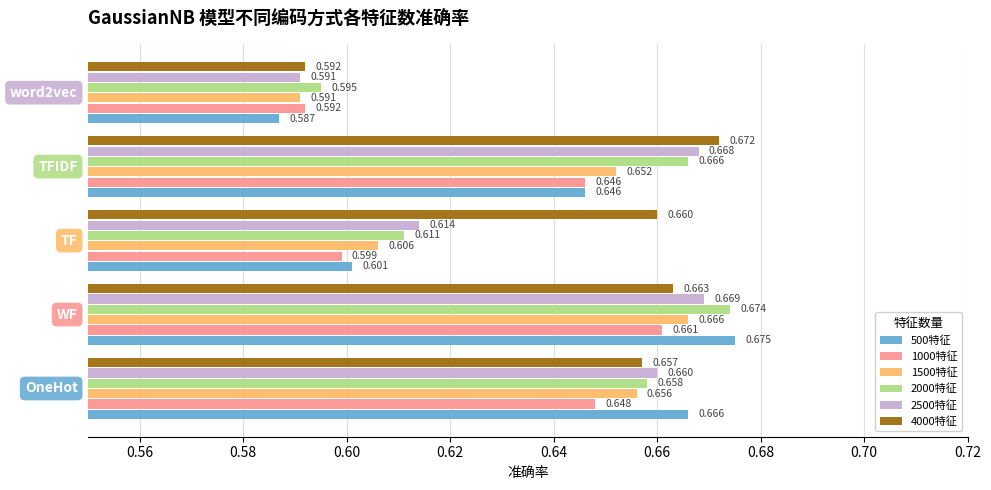

Which series has the largest total across all categories?

4000特征